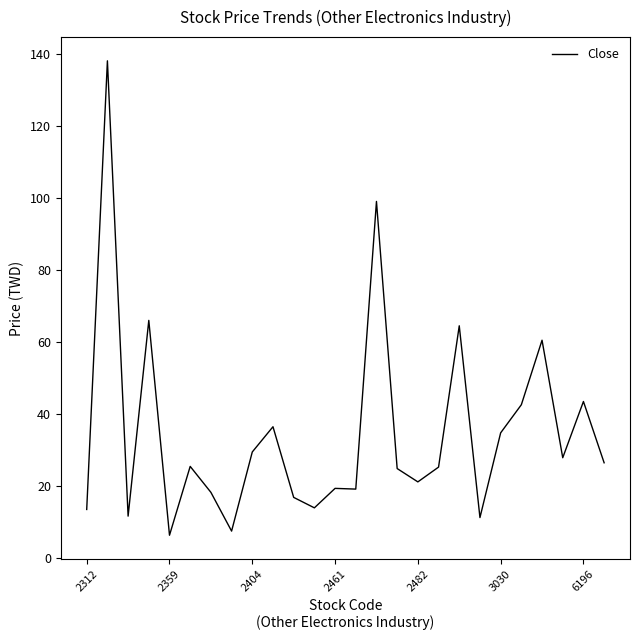

What is the difference between the maximum and minimum values?

131.6